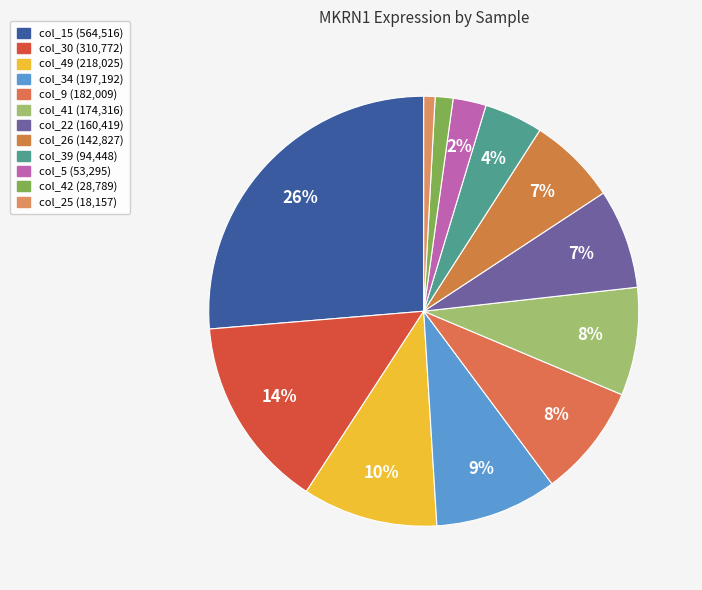

Is there any slice that represents more than half of the pie?

No